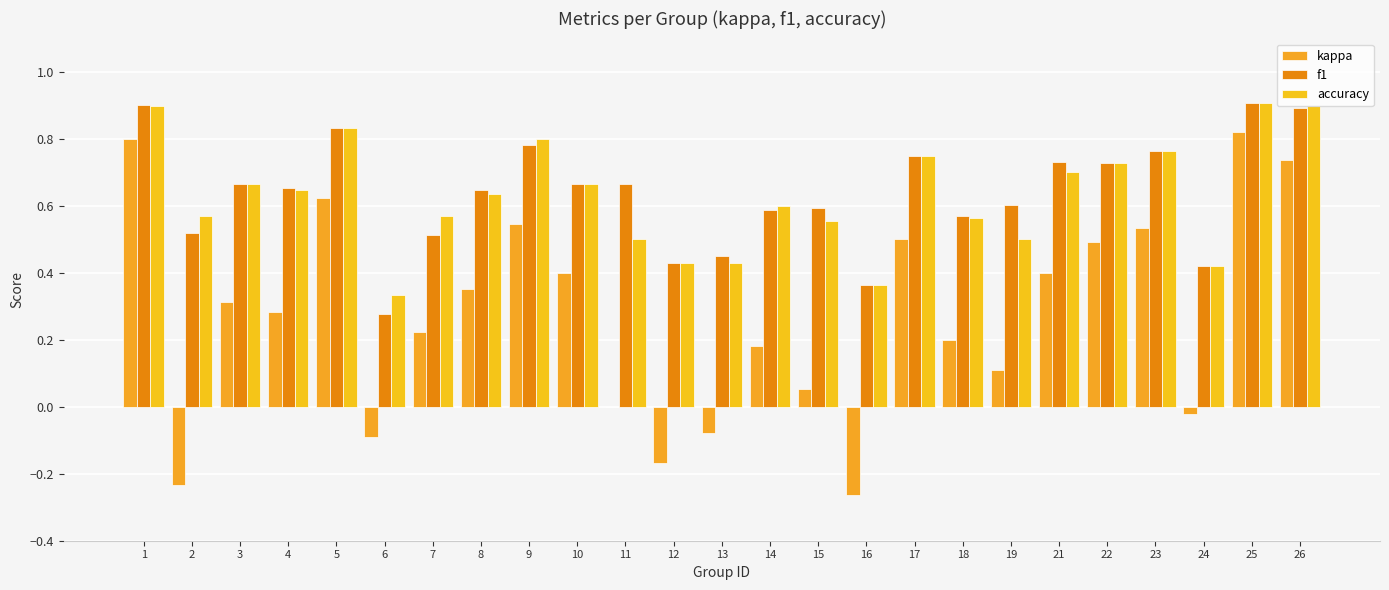

What is the maximum value for kappa?

0.8